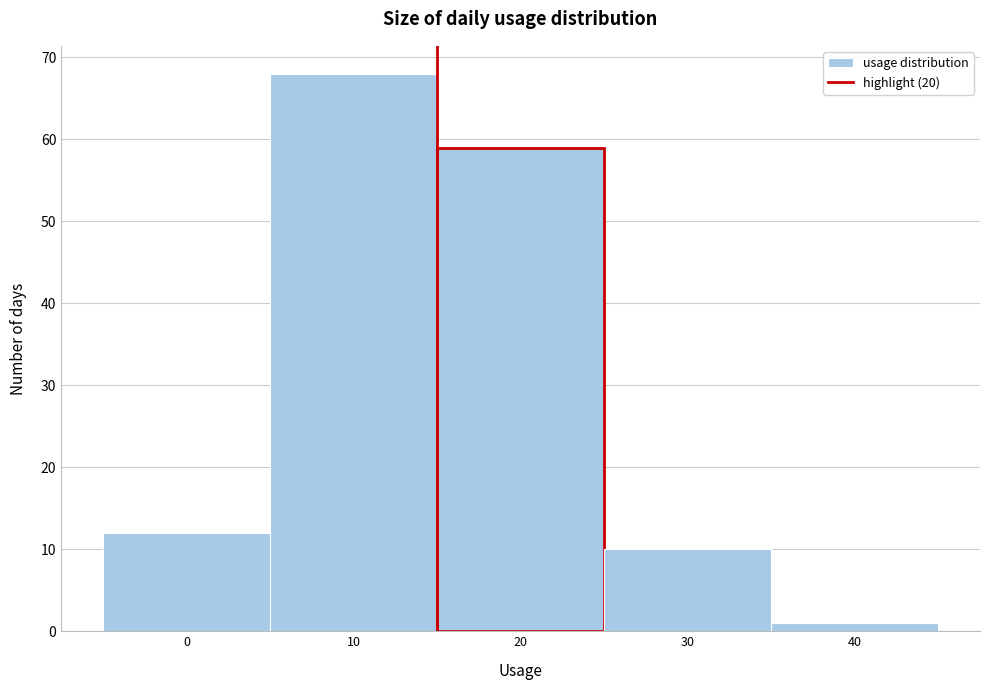

Reading right to left, what are all the values shown in this chart?

1	10	59	68	12